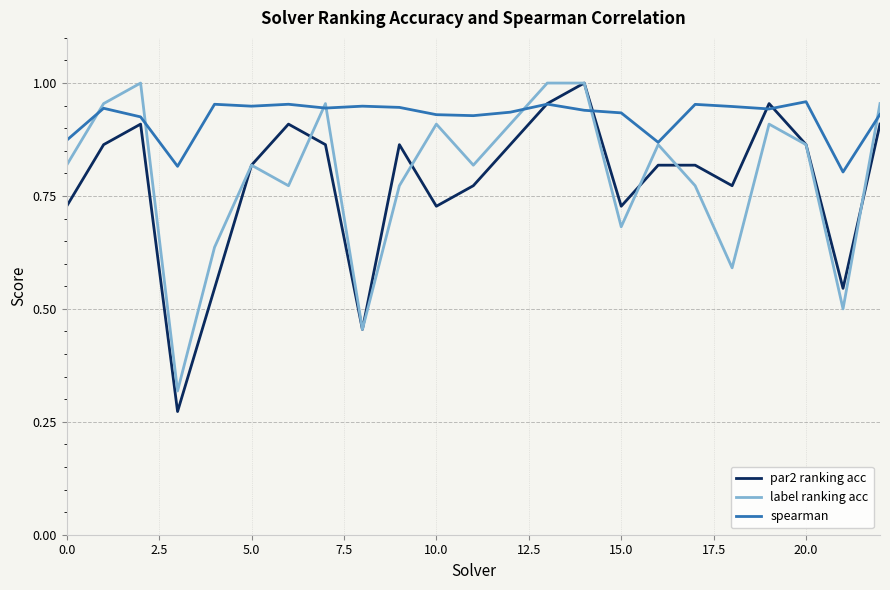

Which series has the largest total across all categories?

spearman